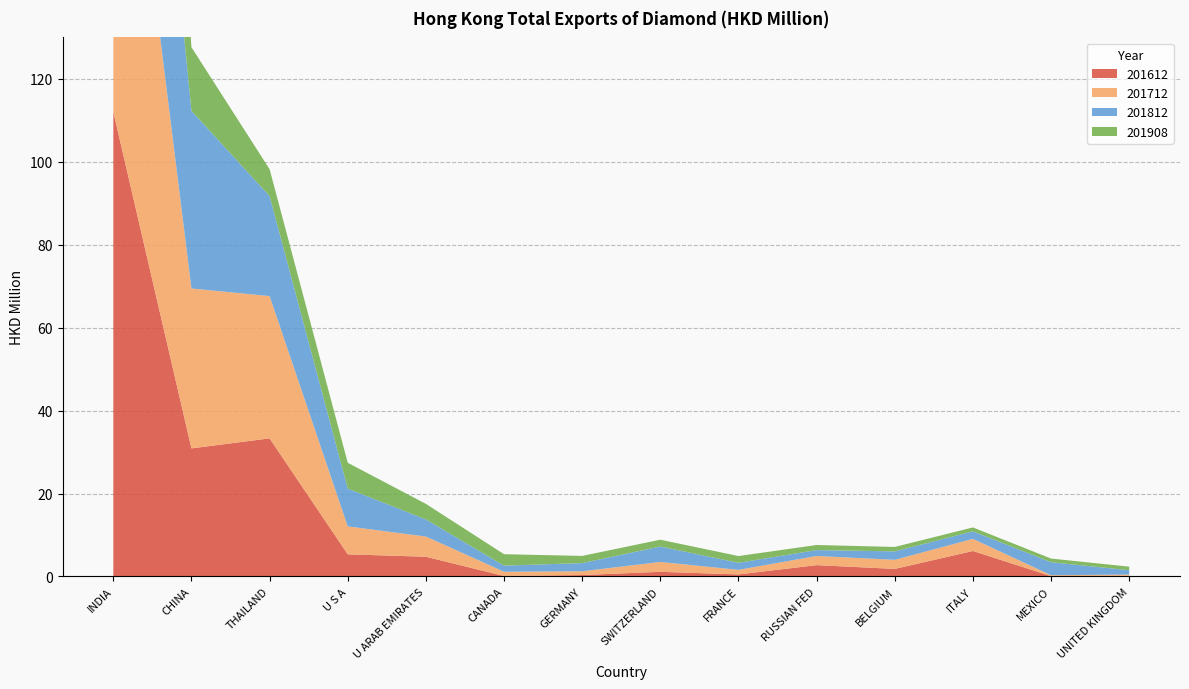

Reading left to right, what are all the values shown in this chart?

201612: INDIA=112.0	CHINA=30.9	THAILAND=33.3	U S A=5.3	U ARAB EMIRATES=4.8	CANADA=0.1	GERMANY=0.3	SWITZERLAND=1.1	FRANCE=0.5	RUSSIAN FED=2.7	BELGIUM=1.8	ITALY=6.1	MEXICO=0.1	UNITED KINGDOM=0.2
201712: INDIA=108.7	CHINA=38.6	THAILAND=34.3	U S A=6.7	U ARAB EMIRATES=4.9	CANADA=1.0	GERMANY=0.9	SWITZERLAND=2.4	FRANCE=1.1	RUSSIAN FED=2.2	BELGIUM=2.2	ITALY=2.9	MEXICO=0.2	UNITED KINGDOM=0.3
201812: INDIA=81.8	CHINA=42.9	THAILAND=24.1	U S A=9.1	U ARAB EMIRATES=4.1	CANADA=1.5	GERMANY=2.0	SWITZERLAND=3.7	FRANCE=1.7	RUSSIAN FED=1.4	BELGIUM=2.0	ITALY=1.8	MEXICO=3.1	UNITED KINGDOM=1.1
201908: INDIA=88.4	CHINA=15.3	THAILAND=6.5	U S A=6.2	U ARAB EMIRATES=3.7	CANADA=2.8	GERMANY=1.7	SWITZERLAND=1.6	FRANCE=1.6	RUSSIAN FED=1.2	BELGIUM=1.1	ITALY=0.9	MEXICO=0.9	UNITED KINGDOM=0.9